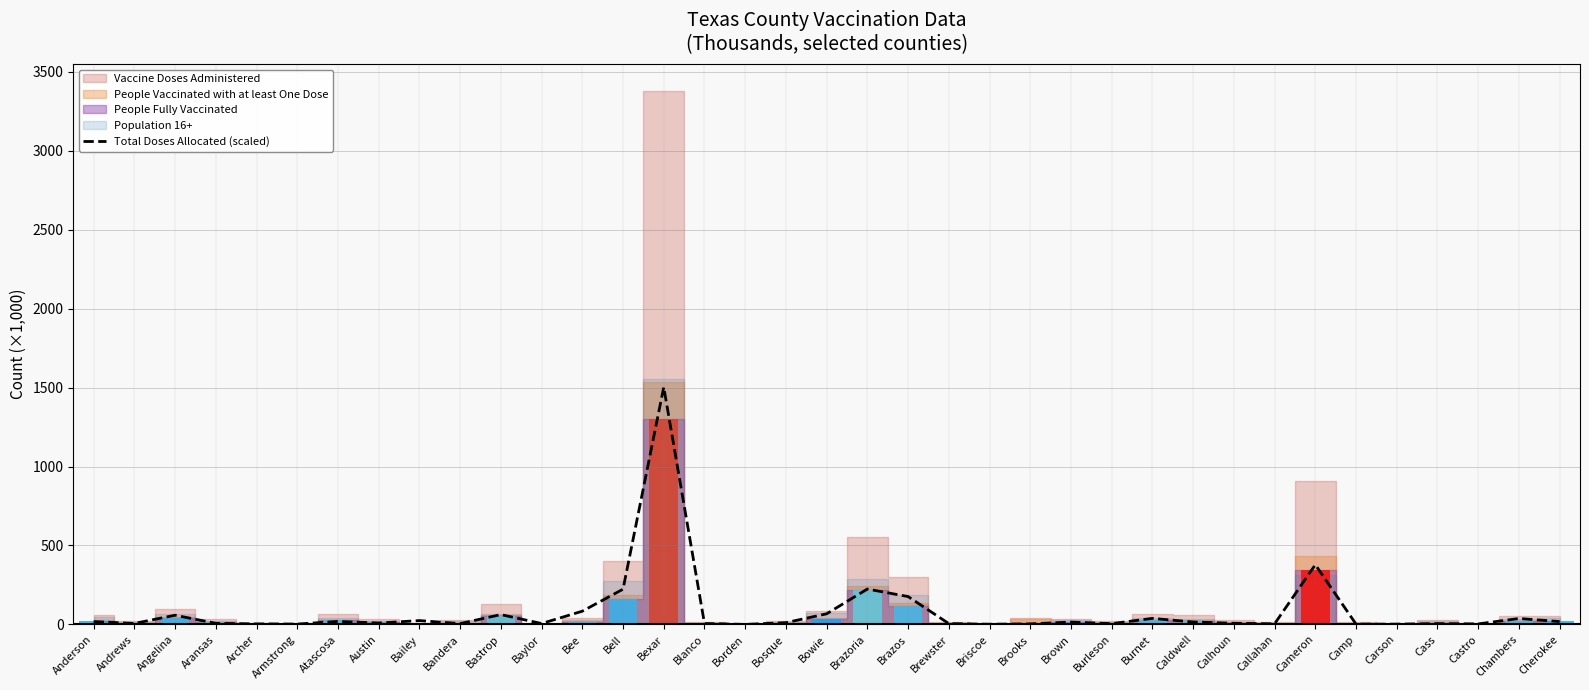

List the labels in order of value, smallest first.

Borden, Briscoe, Camp, Carson, Armstrong, Castro, Archer, Brooks, Callahan, Burleson, Bandera, Brewster, Cass, Baylor, Blanco, Andrews, Aransas, Calhoun, Austin, Bosque, Brown, Caldwell, Anderson, Cherokee, Atascosa, Bailey, Chambers, Burnet, Angelina, Bastrop, Bowie, Bee, Brazos, Bell, Brazoria, Cameron, Bexar